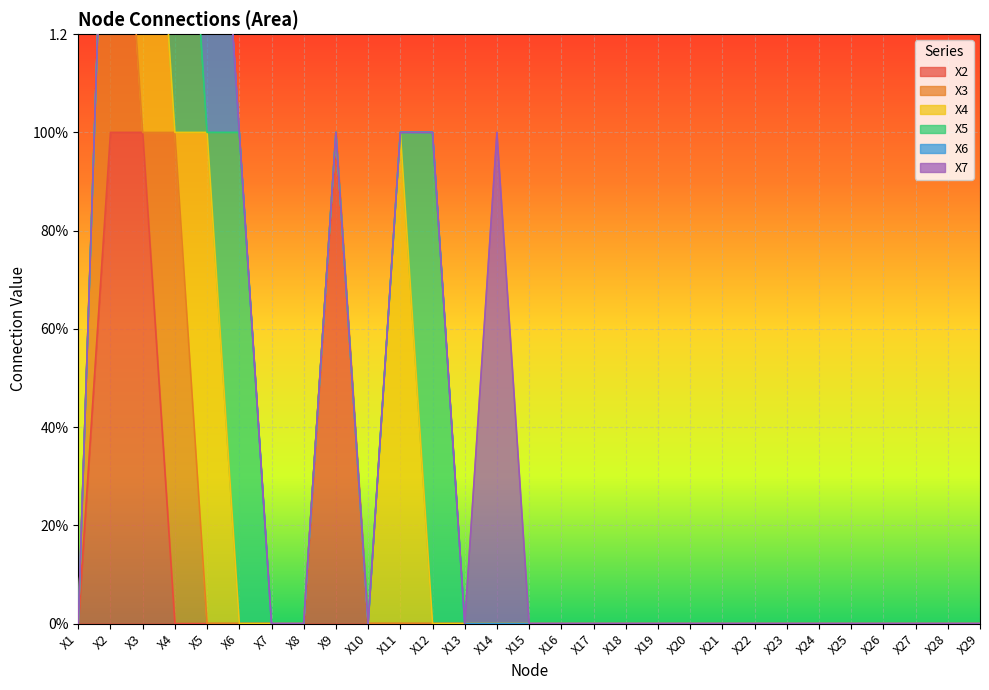

How many data points does each series have?

29